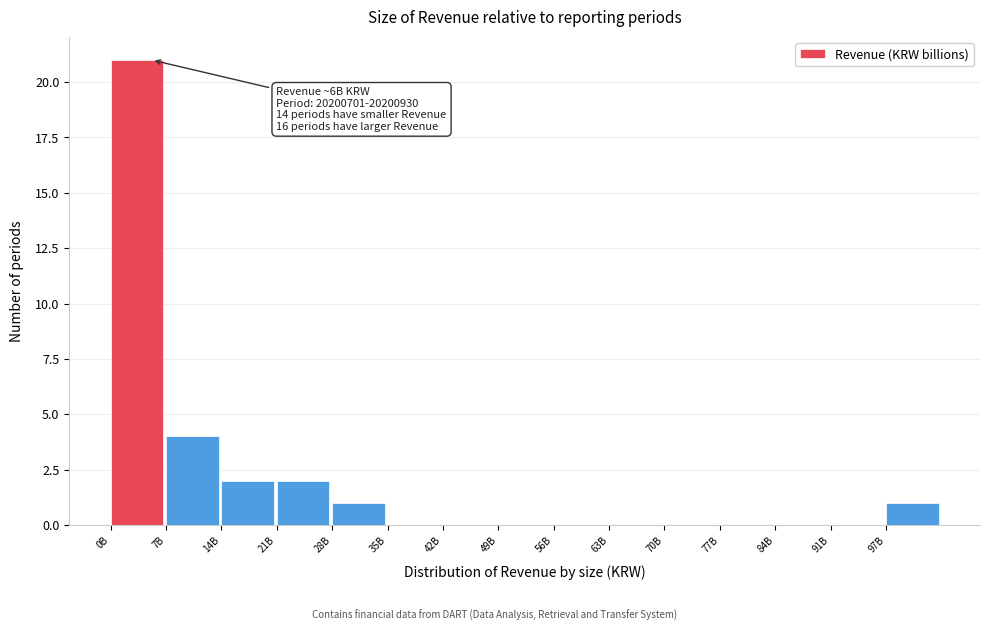

Reading left to right, list all the values displayed in this chart.

0B=21	7B=4	14B=2	21B=2	28B=1	35B=0	42B=0	49B=0	56B=0	63B=0	70B=0	77B=0	84B=0	91B=0	97B=1